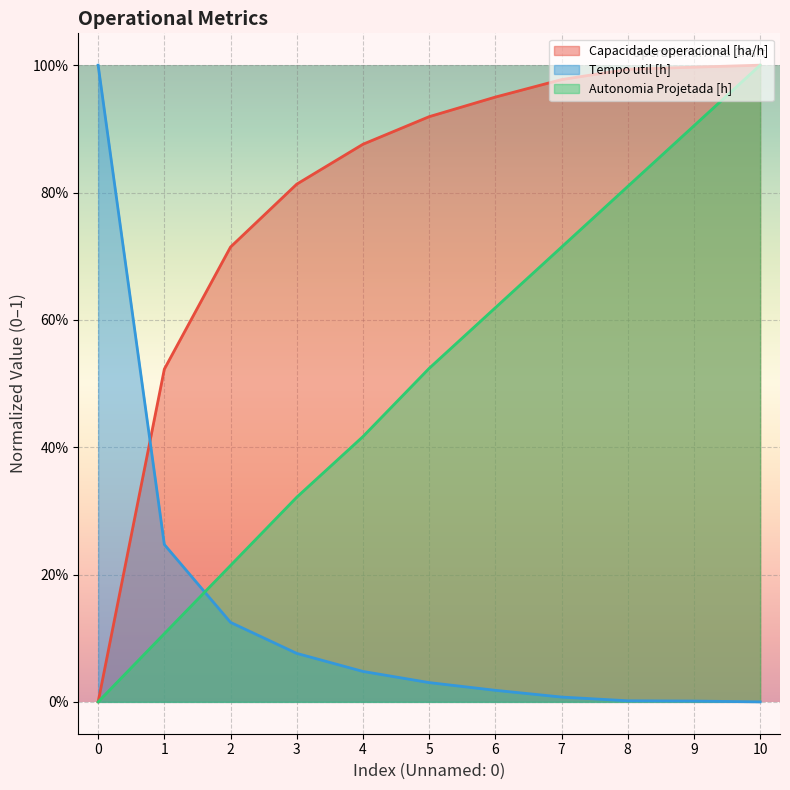

Does the chart display data point markers on the line(s)?

No